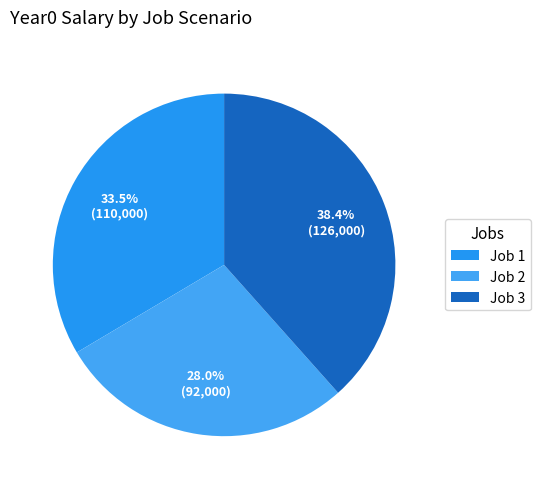

Do Job 2 and Job 3 together represent more than half of the pie?

Yes